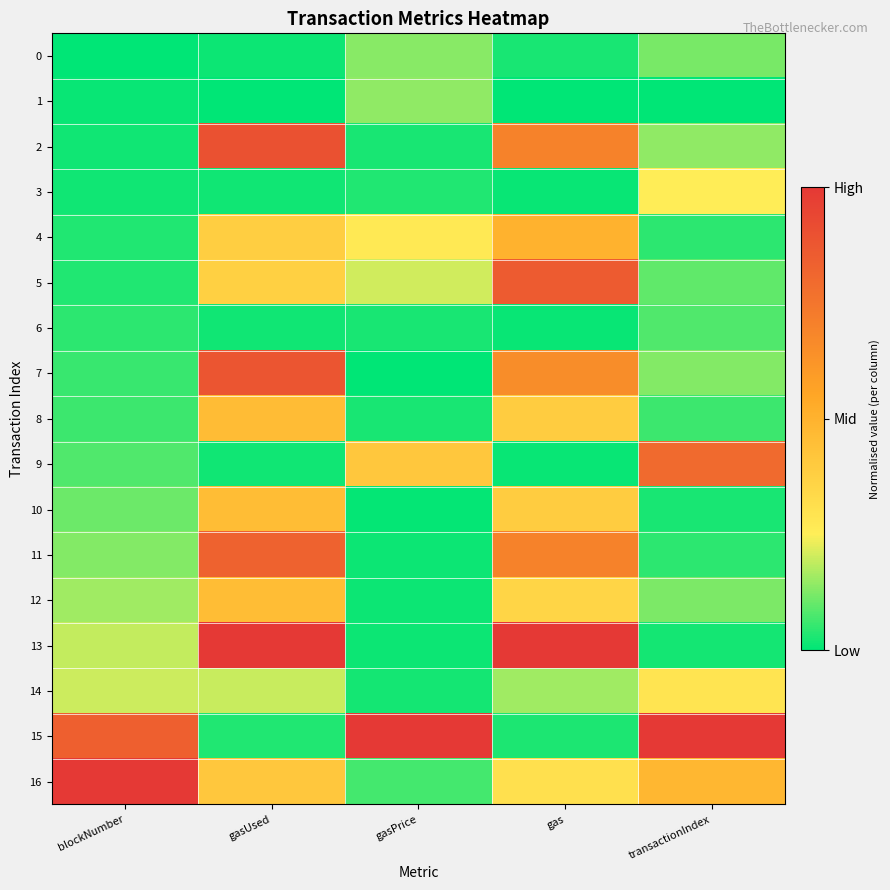

At which category does the chart reach its peak across all series?

gasUsed